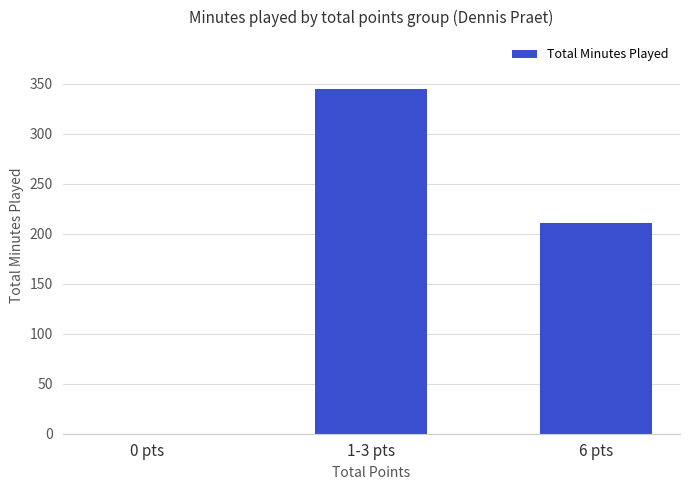

What is the change in value from 0 pts to 6 pts?

+211